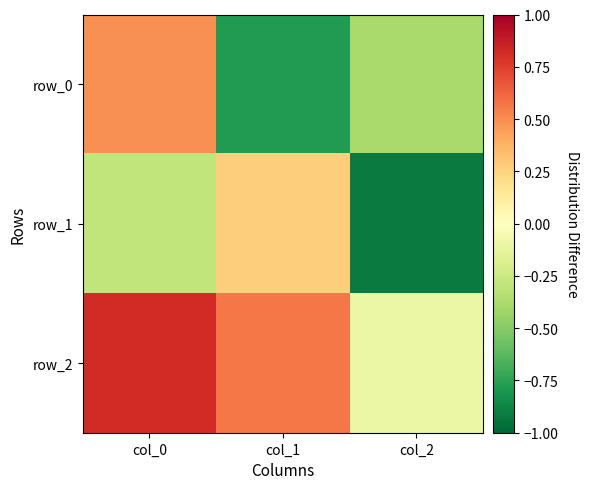

What is the highest value of the row_1 series?

0.3